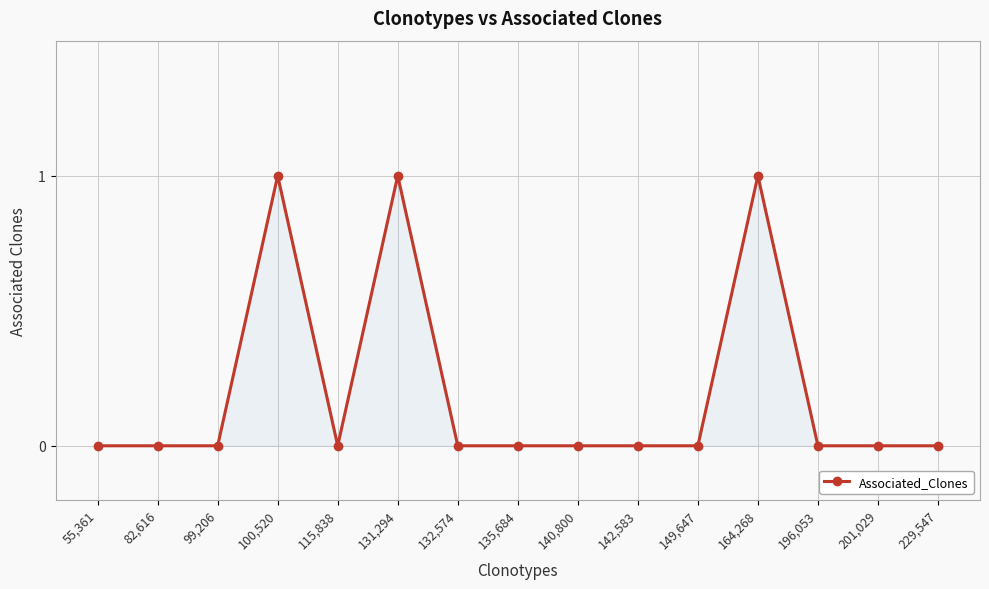

Reading left to right, what are all the values shown in this chart?

55,361=0	82,616=0	99,206=0	100,520=1	115,838=0	131,294=1	132,574=0	135,684=0	140,800=0	142,583=0	149,647=0	164,268=1	196,053=0	201,029=0	229,547=0